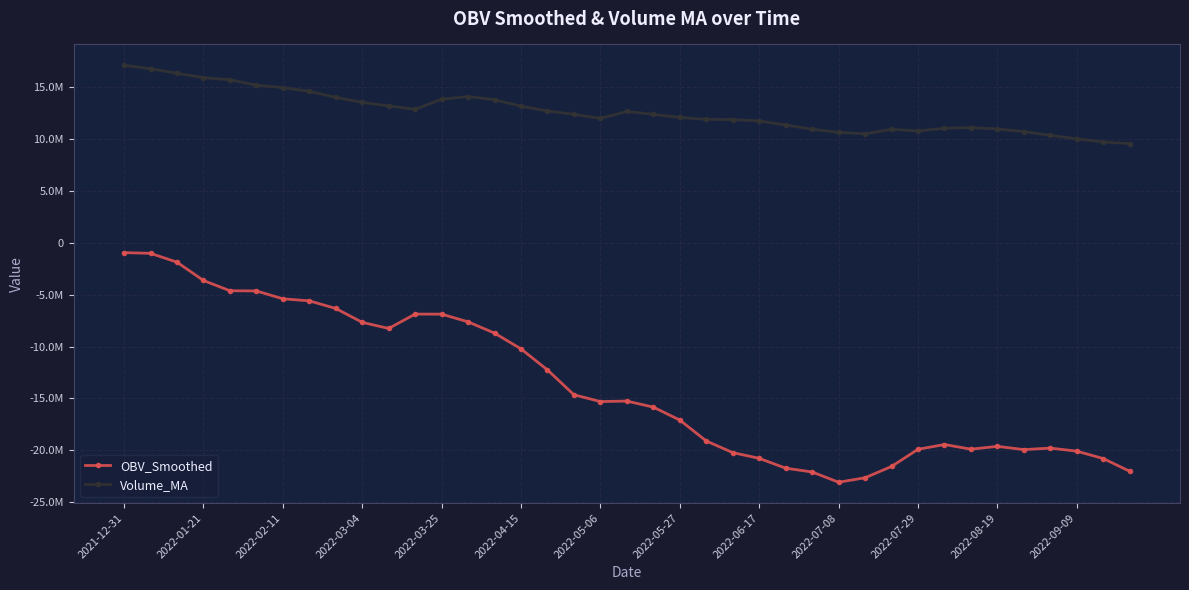

What is the highest value of the Volume_MA series?

17139654.0